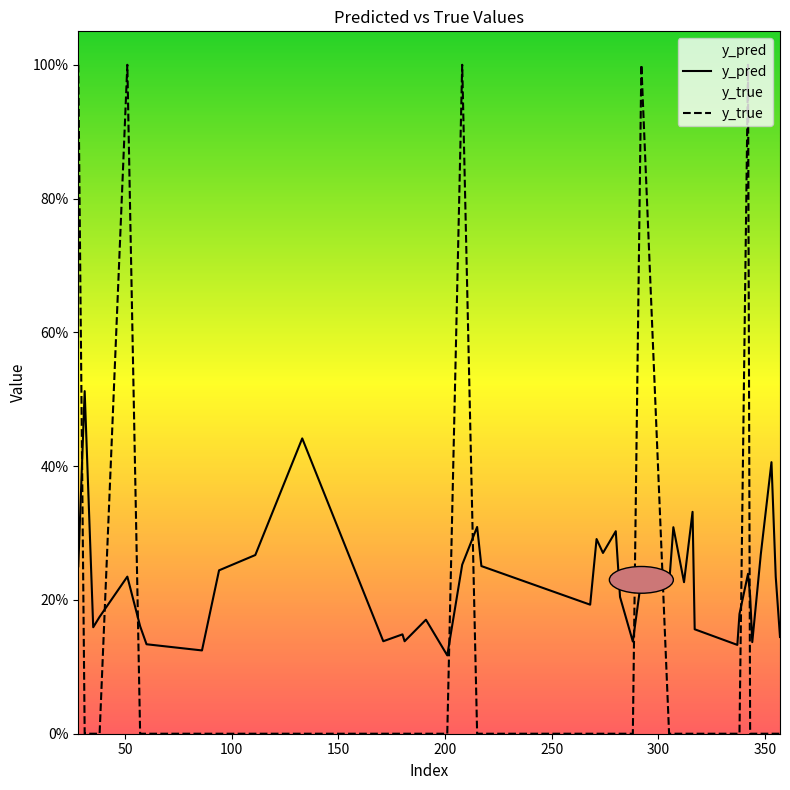

Which series changed the most between 60 and 342?

y_true